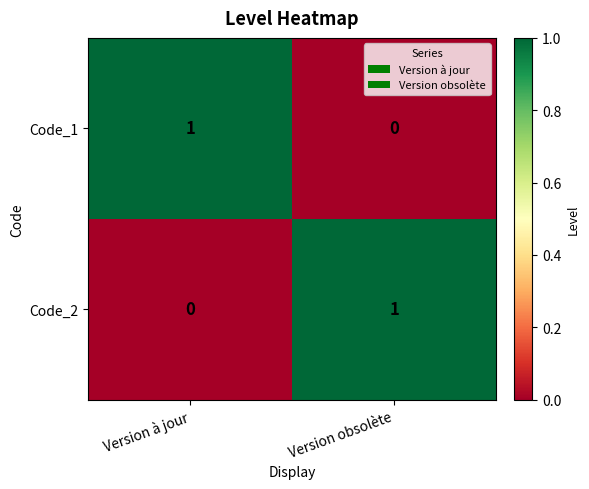

Is the value of Code_2 at Version à jour greater than the value of Code_1 at Version à jour?

No